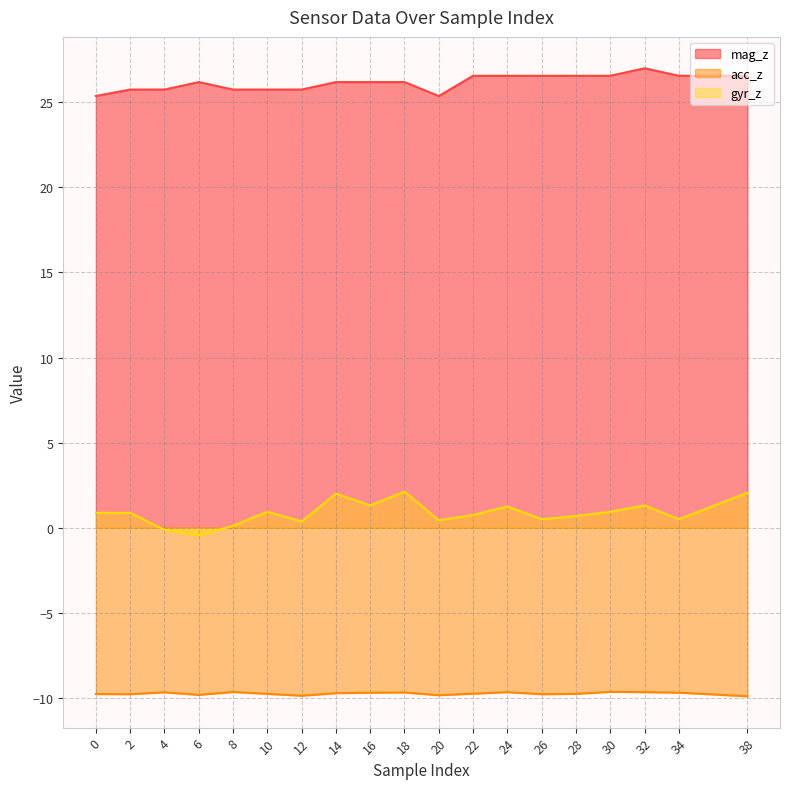

Which label corresponds to the largest value in the chart?

32